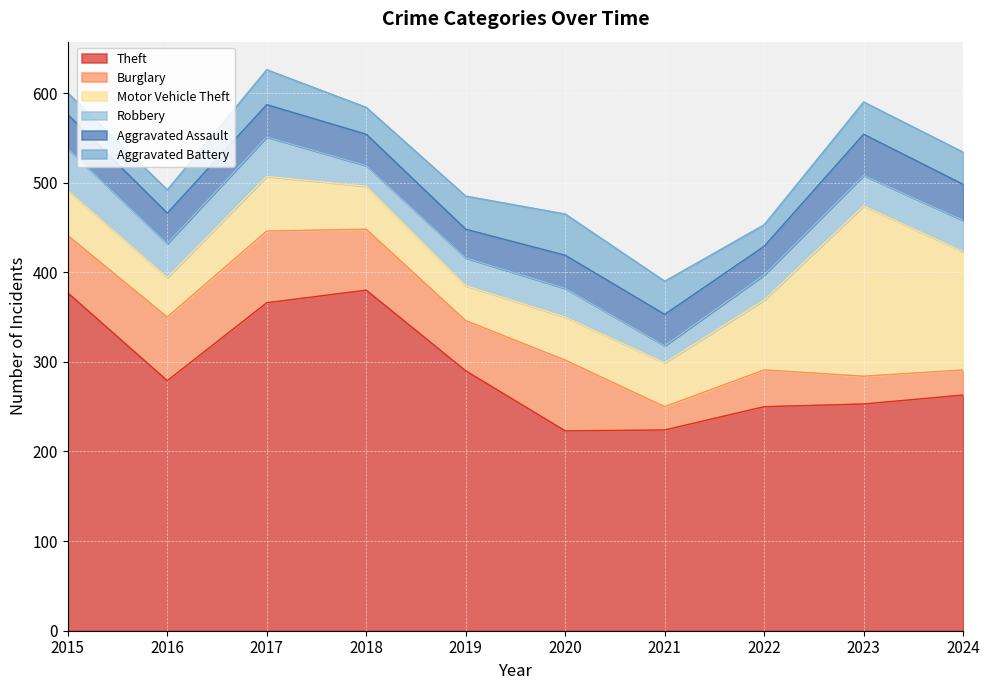

Between 2018 and 2017, which is larger?

2018